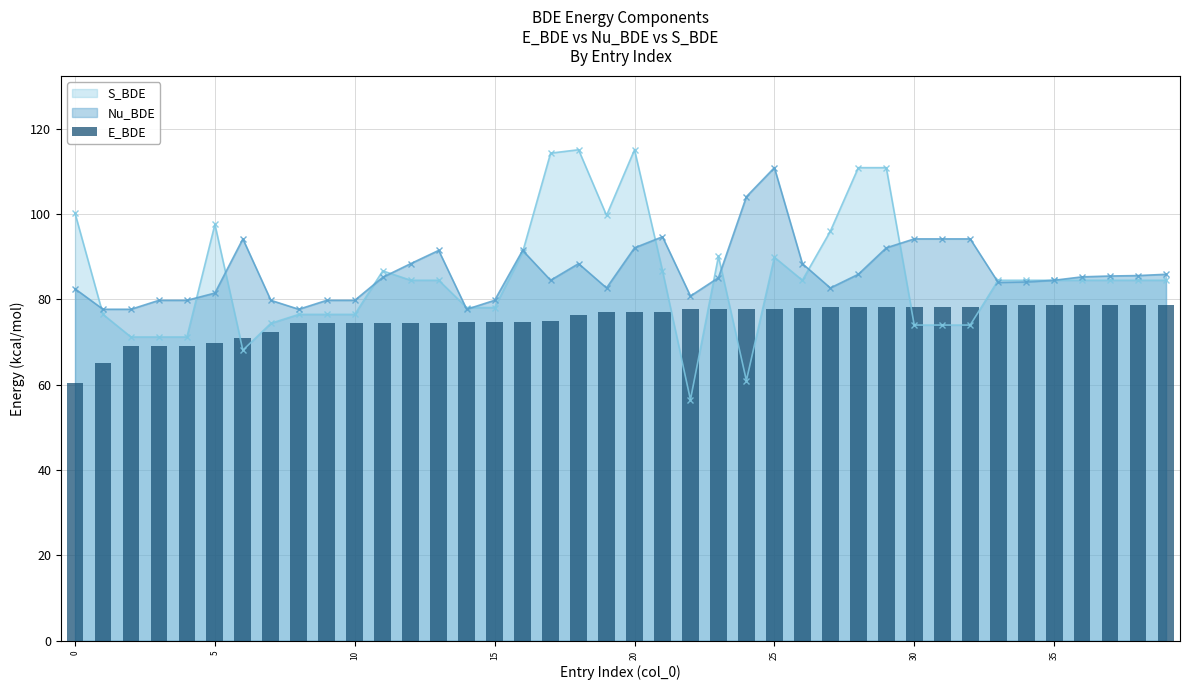

How many bars are there in total?

40